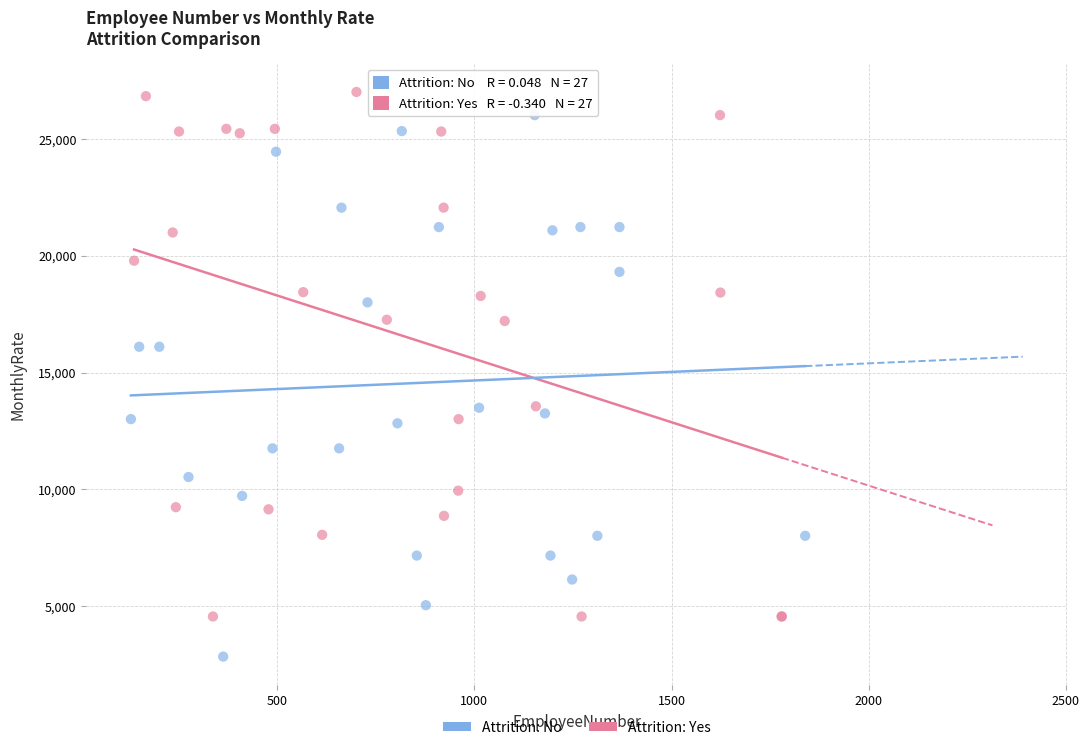

Which series contains the highest Y value?

Attrition: Yes